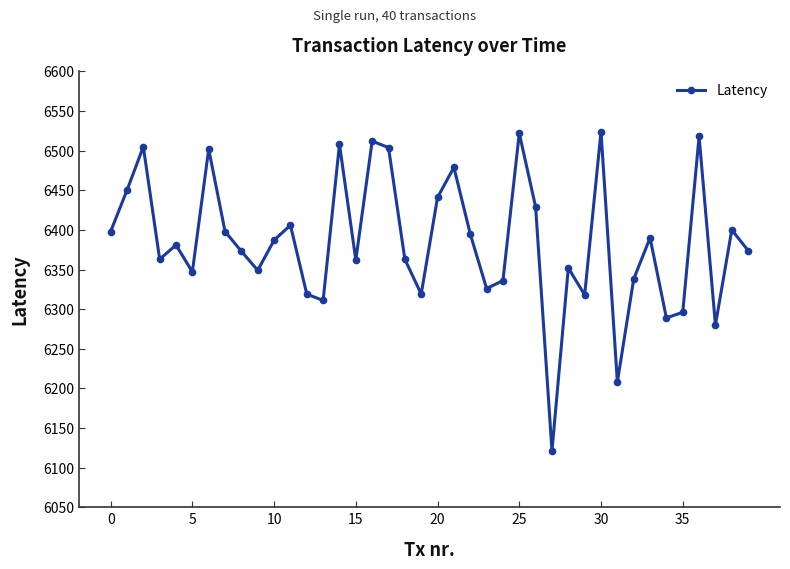

How many points are lower than both their immediate neighbors (excluding endpoints)?

12